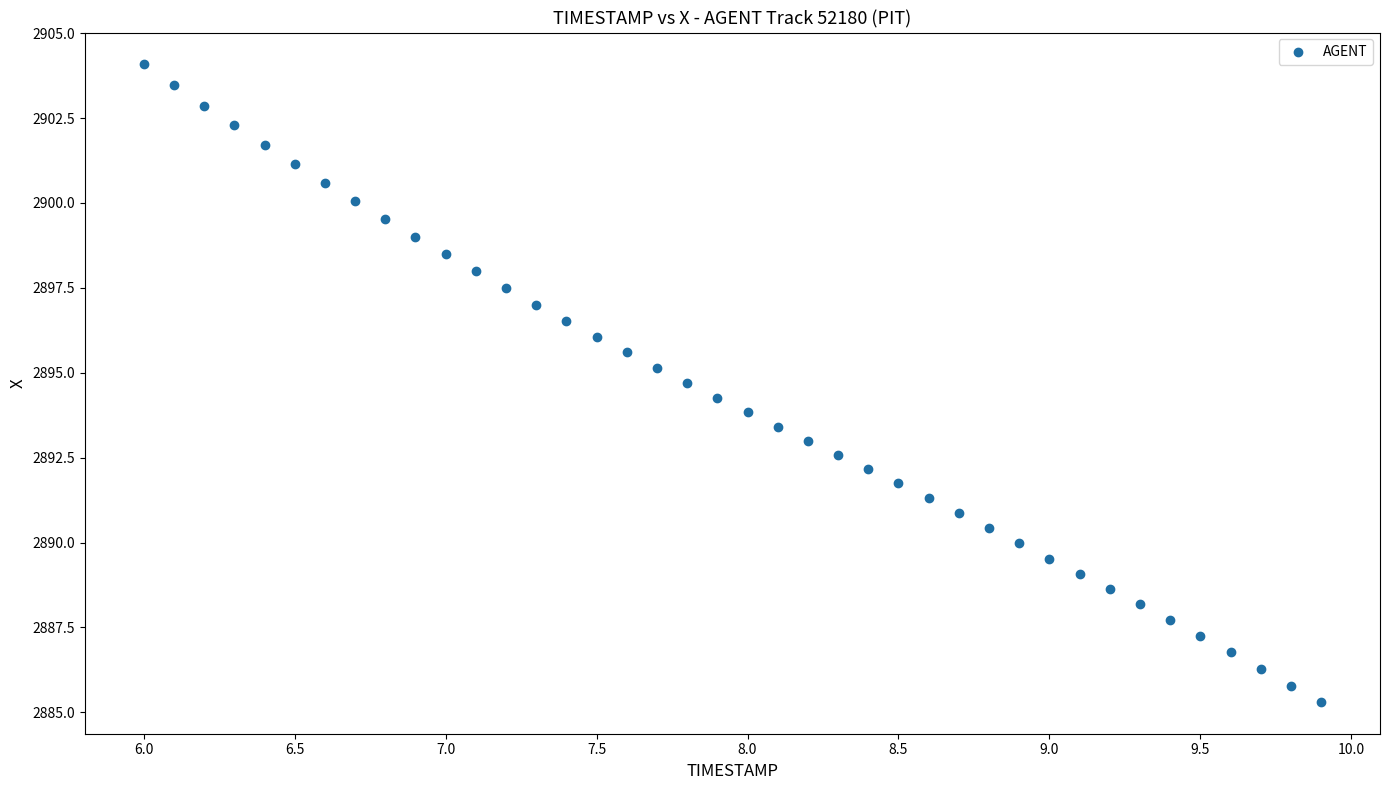

What is the range of X values (max minus min)?

3.9